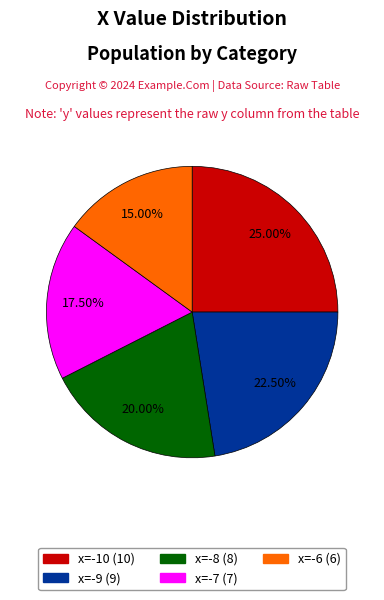

How many slices are in this pie chart?

5